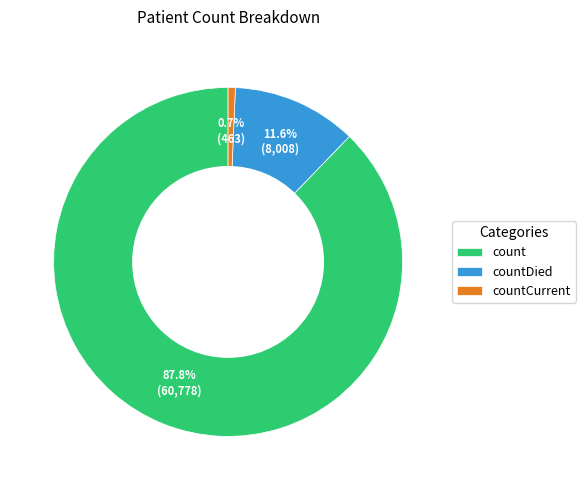

How many segments does this pie chart have?

3